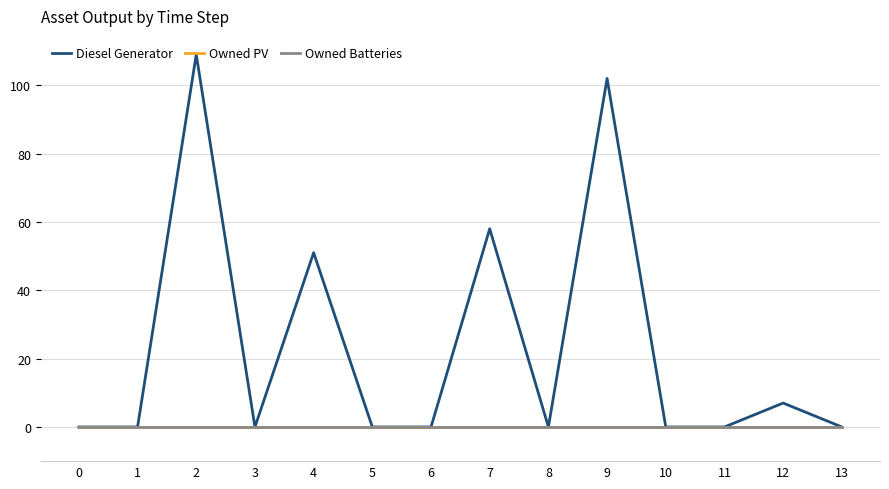

Does the chart have visible grid lines?

Yes